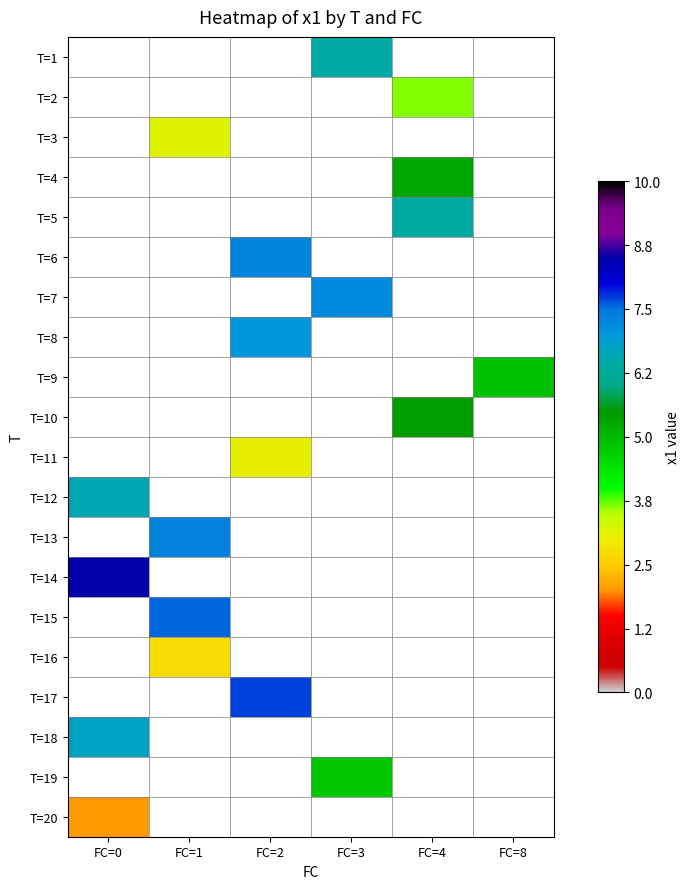

Which has a higher value, FC=3 or FC=2?

FC=2